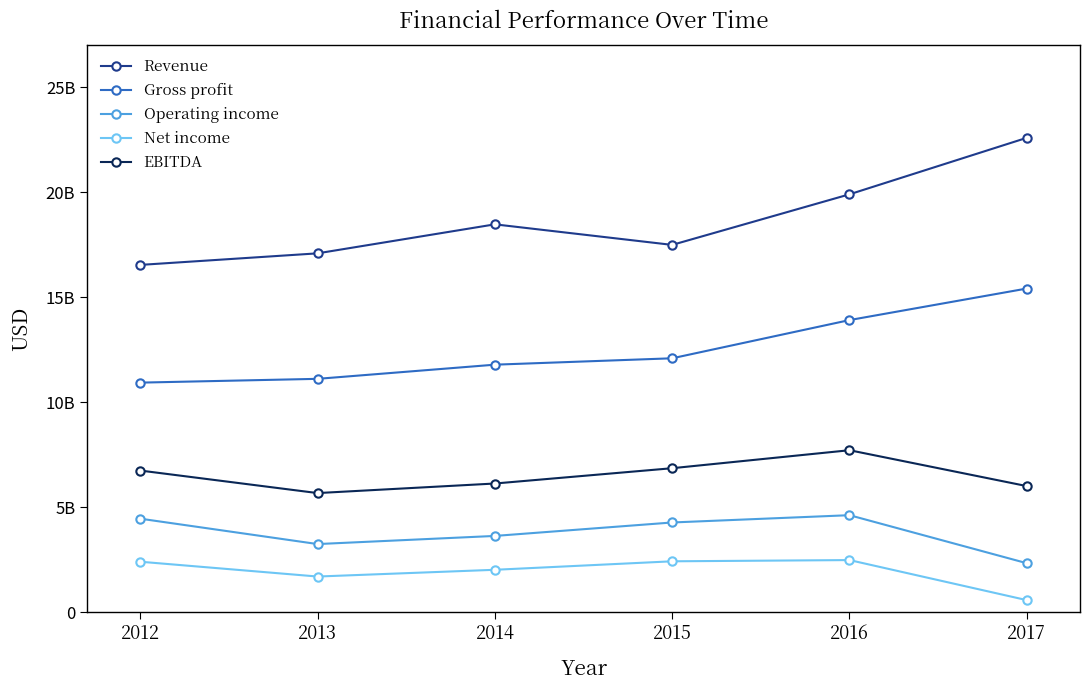

Is this an area chart (filled region under the line)?

No